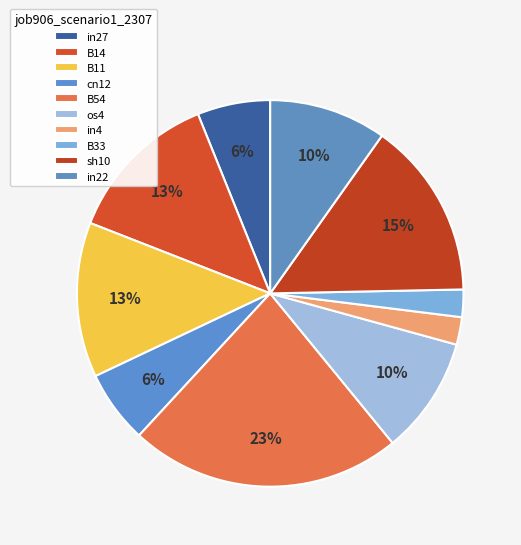

Which category has the biggest portion of the pie?

B54